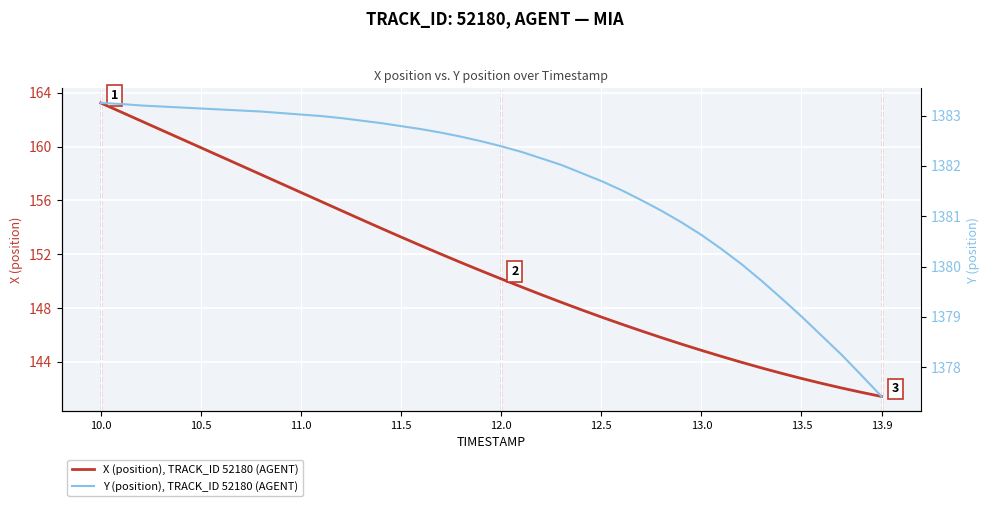

How many data points does each series have?

40